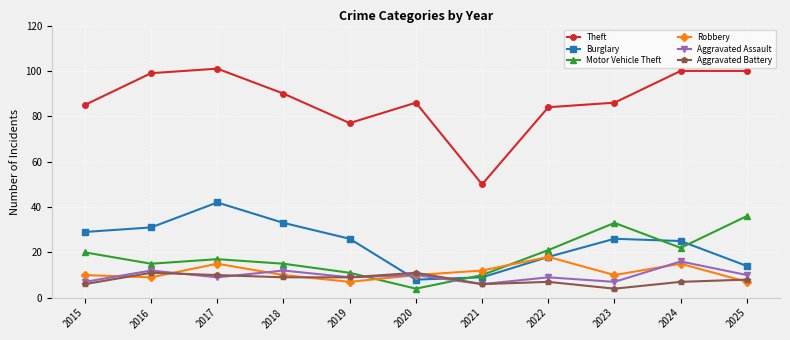

True or false: Robbery has more than 0 points higher than both neighbors.

True